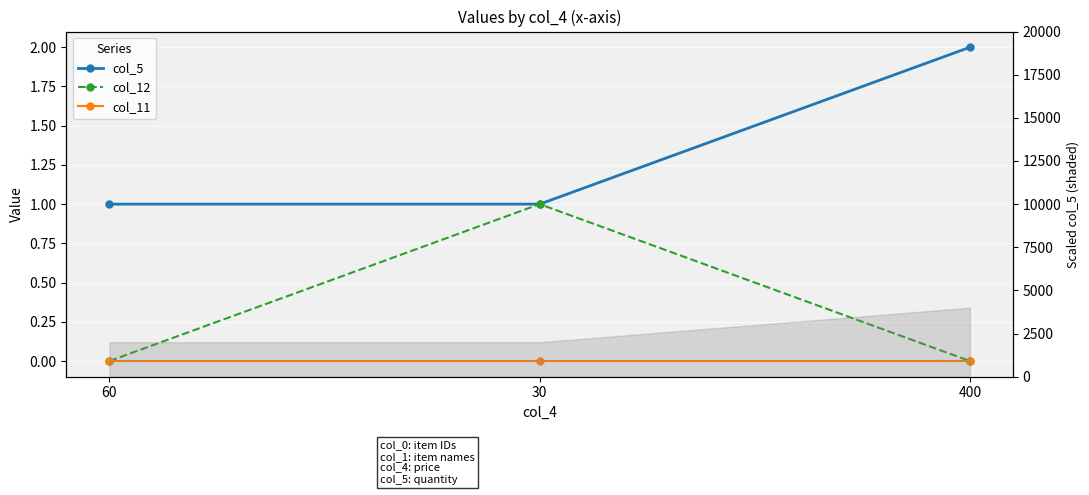

Reading left to right, list all the values displayed in this chart.

col_5: 60=1	30=1	400=2
col_12: 60=0	30=1	400=0
col_11: 60=0	30=0	400=0